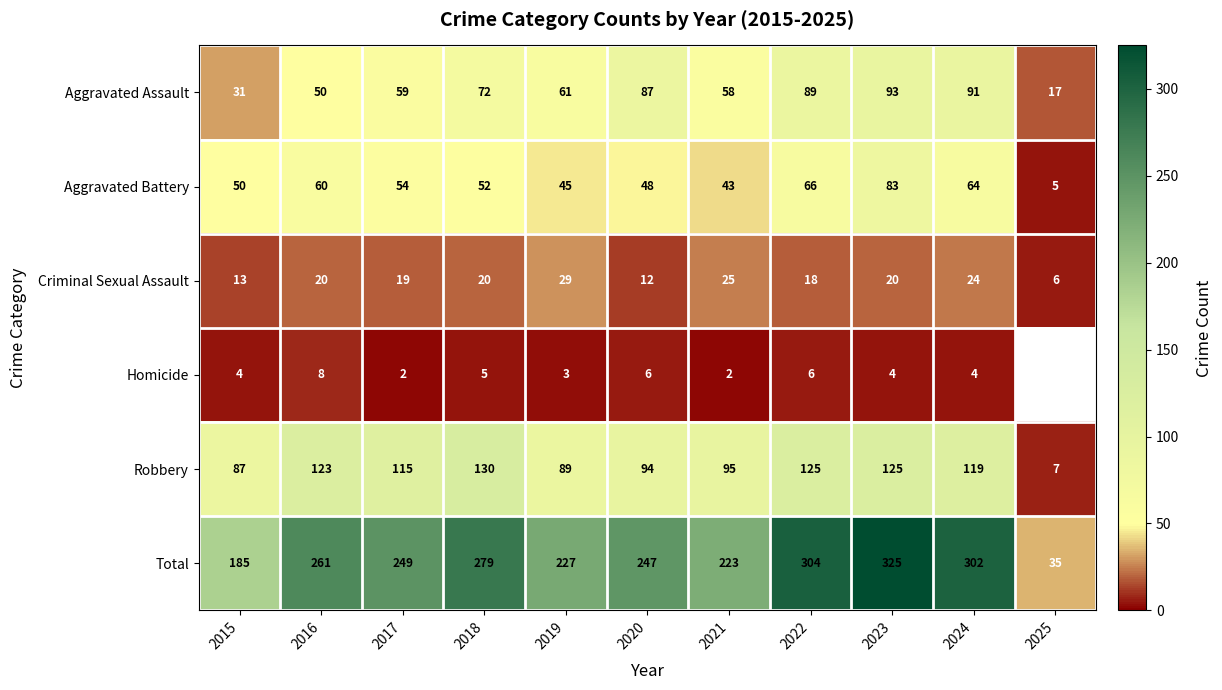

Between 2023 and 2022, which is larger?

2023